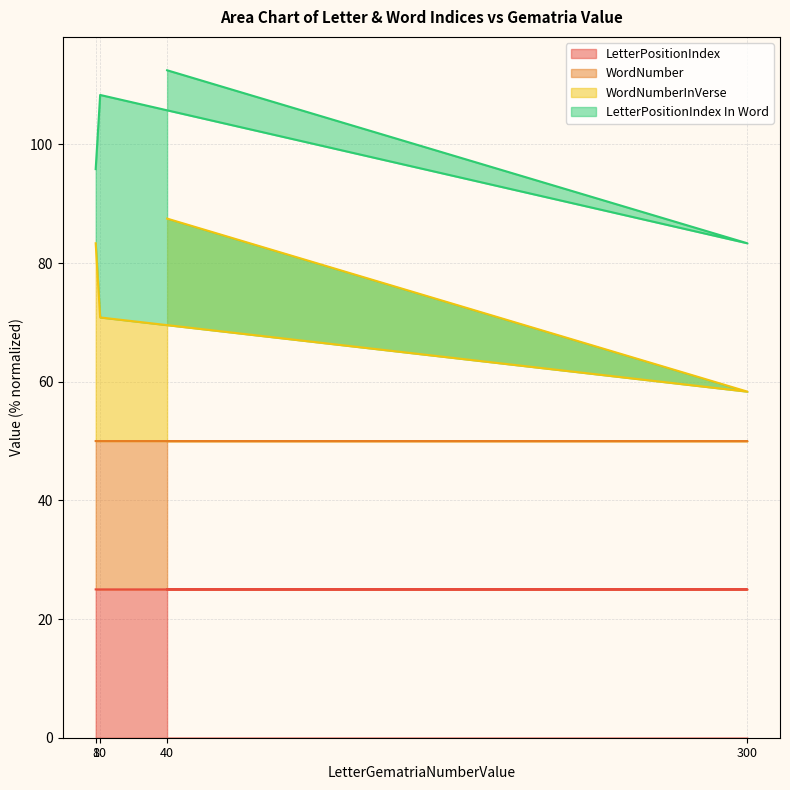

Which category has the lowest value in the LetterPositionIndex series?

40